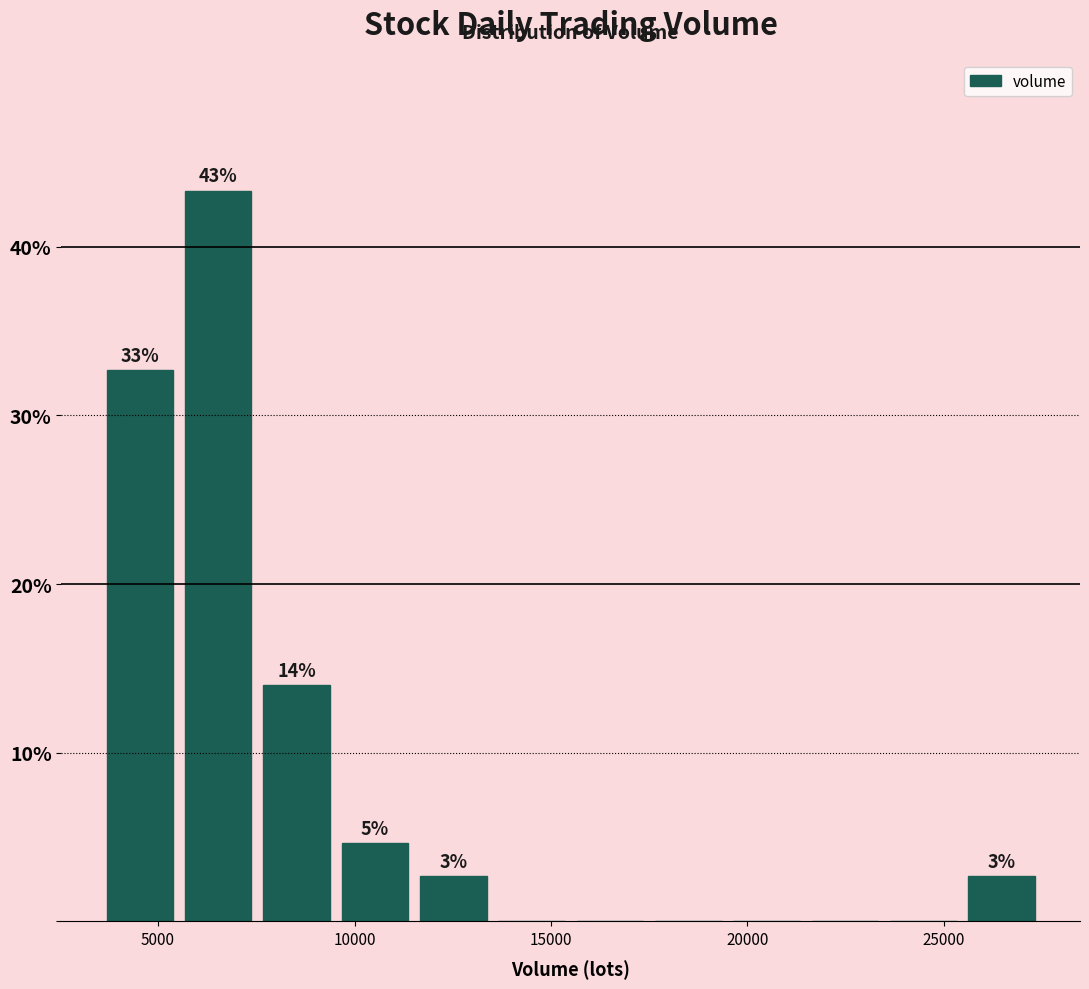

Read against the x-axis, roughly where is the centre of the tallest bar?

6500